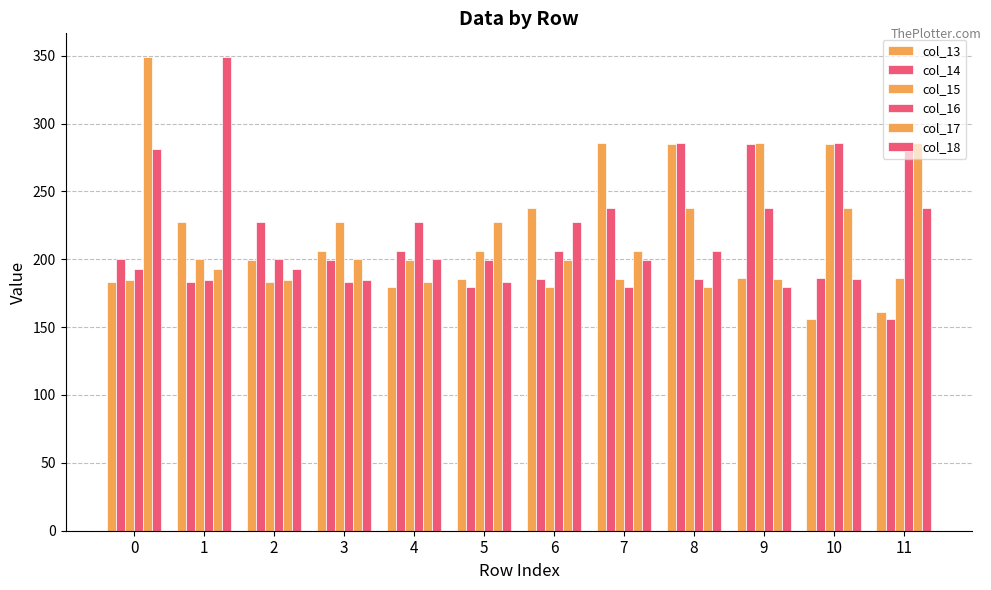

Count the number of data series in this chart.

6